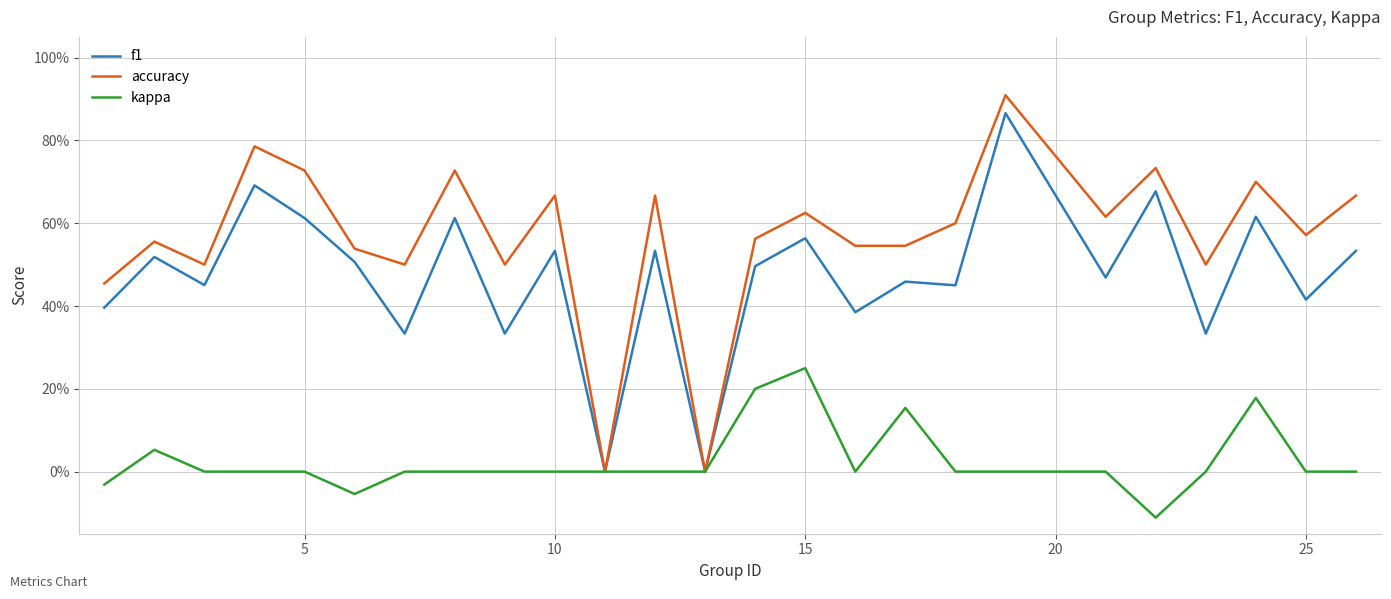

What are all the series names shown in the legend?

f1, accuracy, kappa